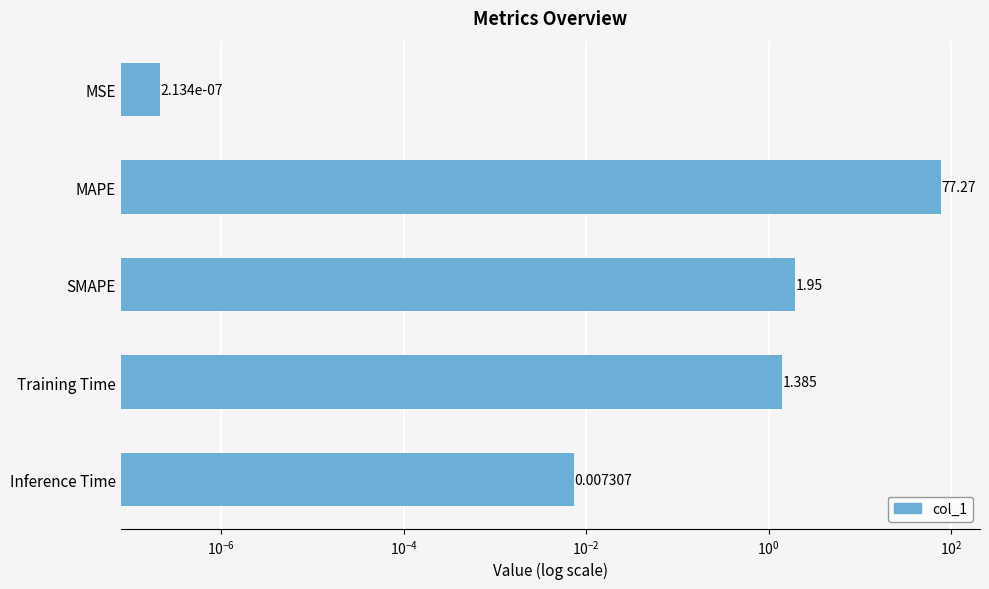

The value at Inference Time is 0.0. True or false?

True